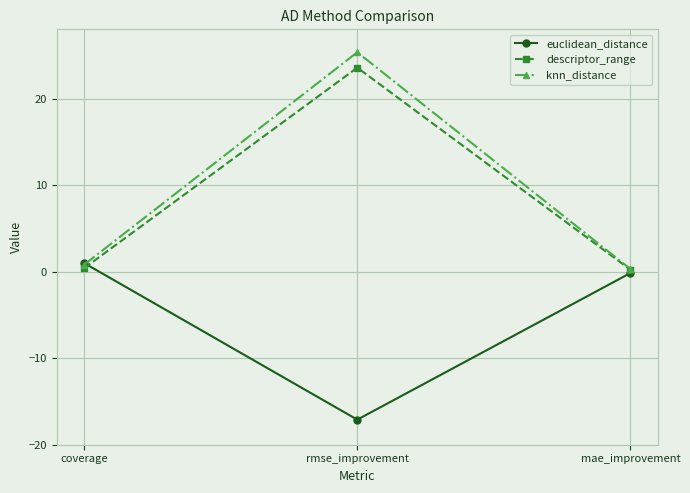

What is the spread (max minus min) of values at rmse_improvement?

42.5